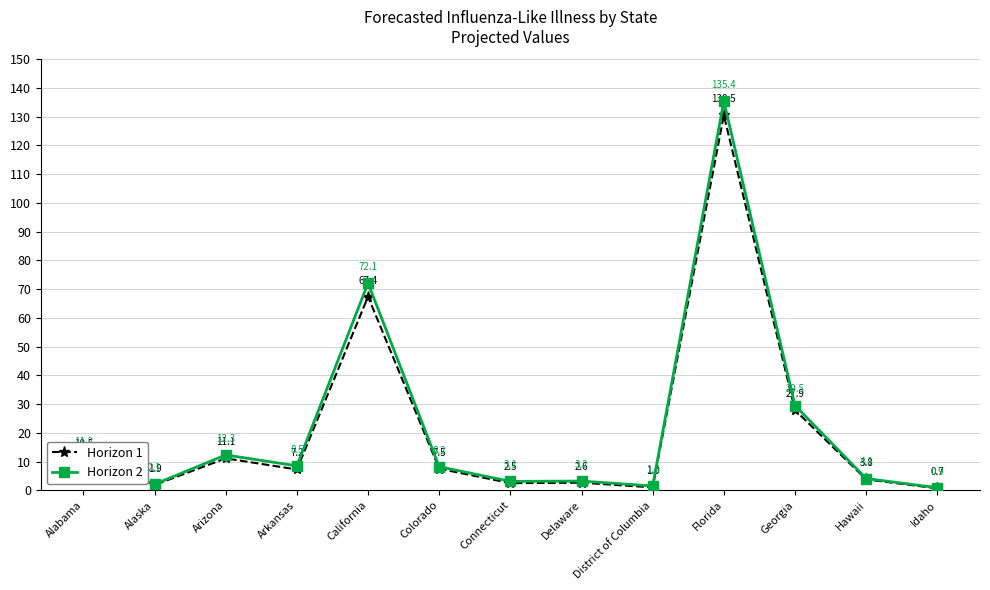

Reading left to right, transcribe all the data shown in this chart.

Horizon 1: Alabama=10.5	Alaska=1.9	Arizona=11.1	Arkansas=7.2	California=67.4	Colorado=7.5	Connecticut=2.5	Delaware=2.6	District of Columbia=1.0	Florida=130.5	Georgia=27.9	Hawaii=3.8	Idaho=0.7
Horizon 2: Alabama=11.2	Alaska=2.1	Arizona=12.3	Arkansas=8.5	California=72.1	Colorado=8.2	Connecticut=3.1	Delaware=3.2	District of Columbia=1.5	Florida=135.4	Georgia=29.5	Hawaii=4.1	Idaho=0.9